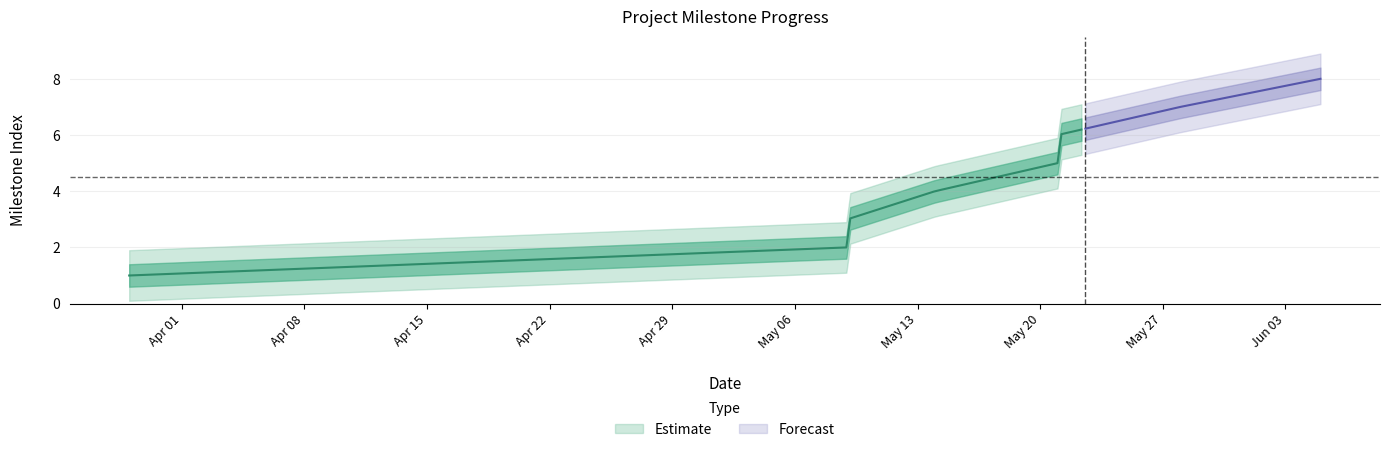

Reading left to right, what are all the values shown in this chart?

2019-03-29=1	2019-05-09=2	2019-05-09=3	2019-05-14=4	2019-05-21=5	2019-05-21=6	2019-05-28=7	2019-06-05=8